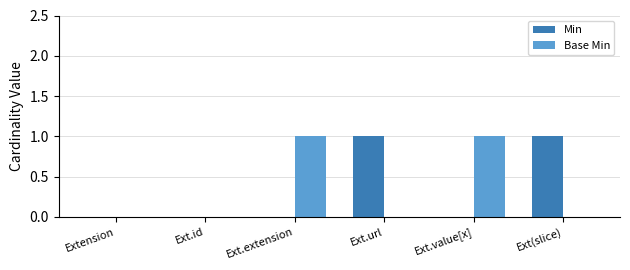

The Min series shows 0 at Ext.extension. True or false?

True